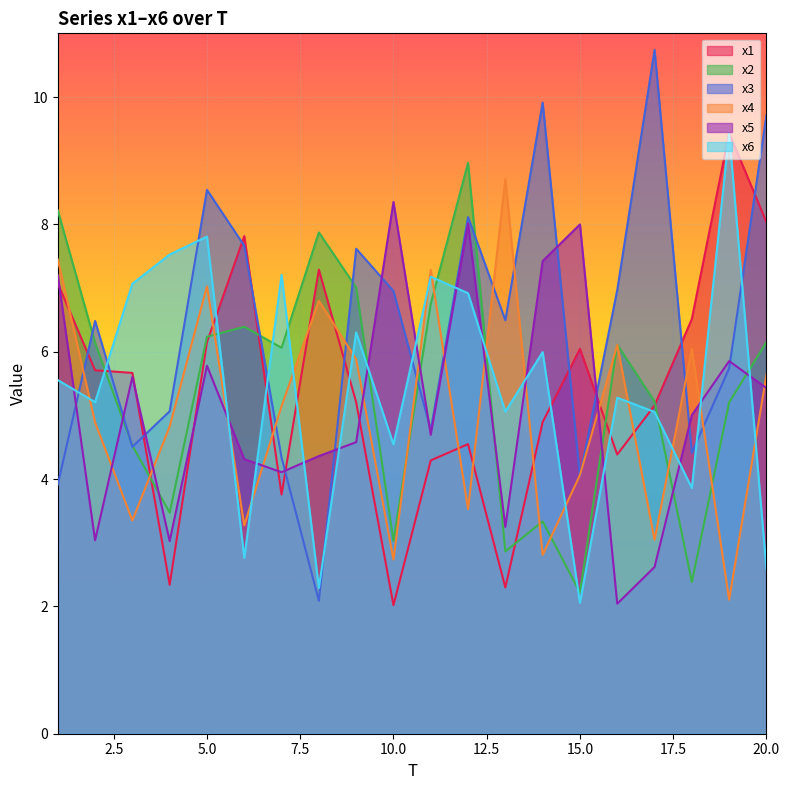

Which series ends up on top after the final intersection of x2 and x6?

x2